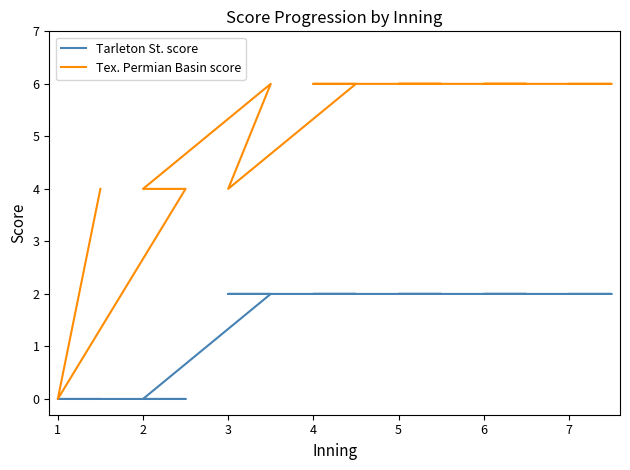

True or false: Tex. Permian Basin score and Tarleton St. score cross at least once.

False